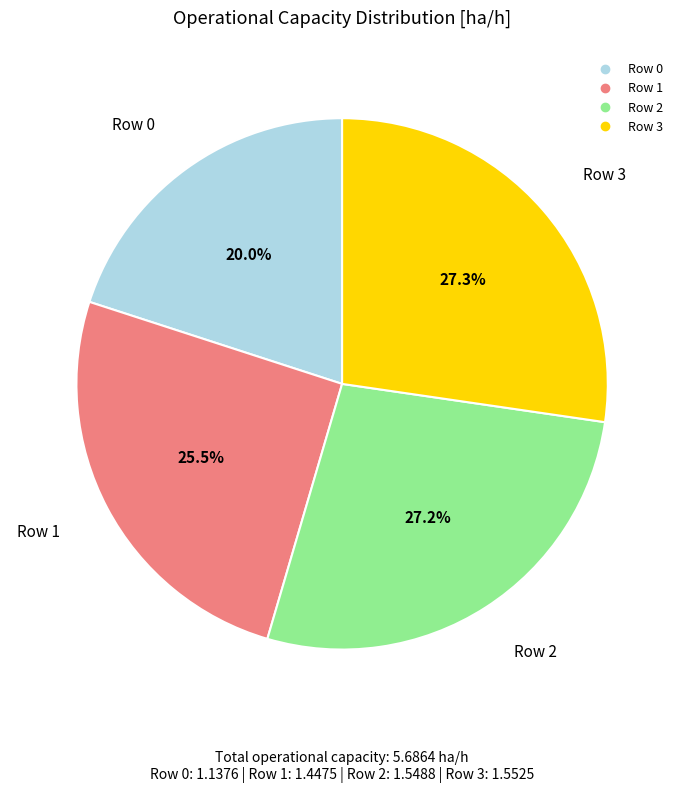

Do Row 3 and Row 0 together represent more than half of the pie?

No